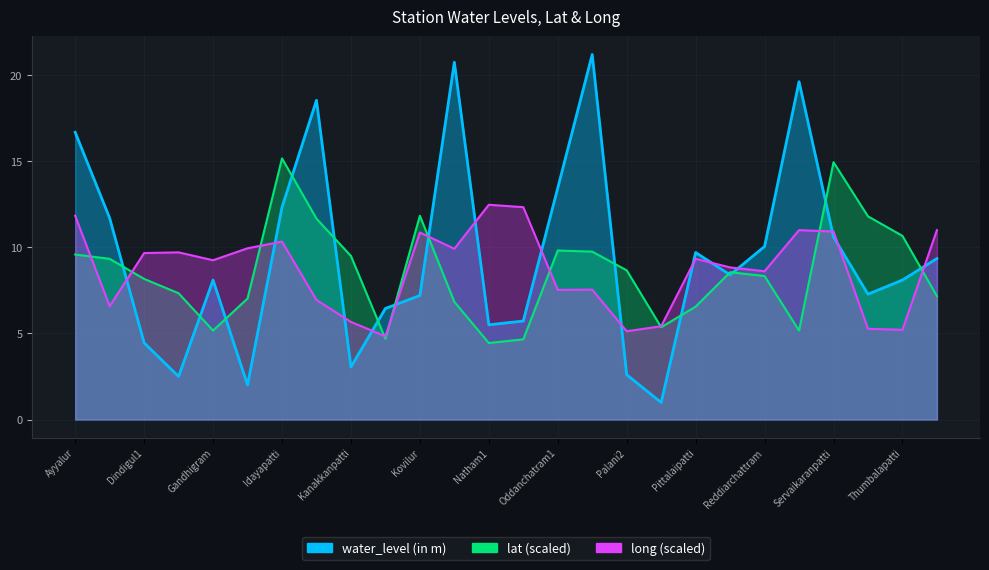

At which category does the chart reach its minimum across all series?

Perumal Malai